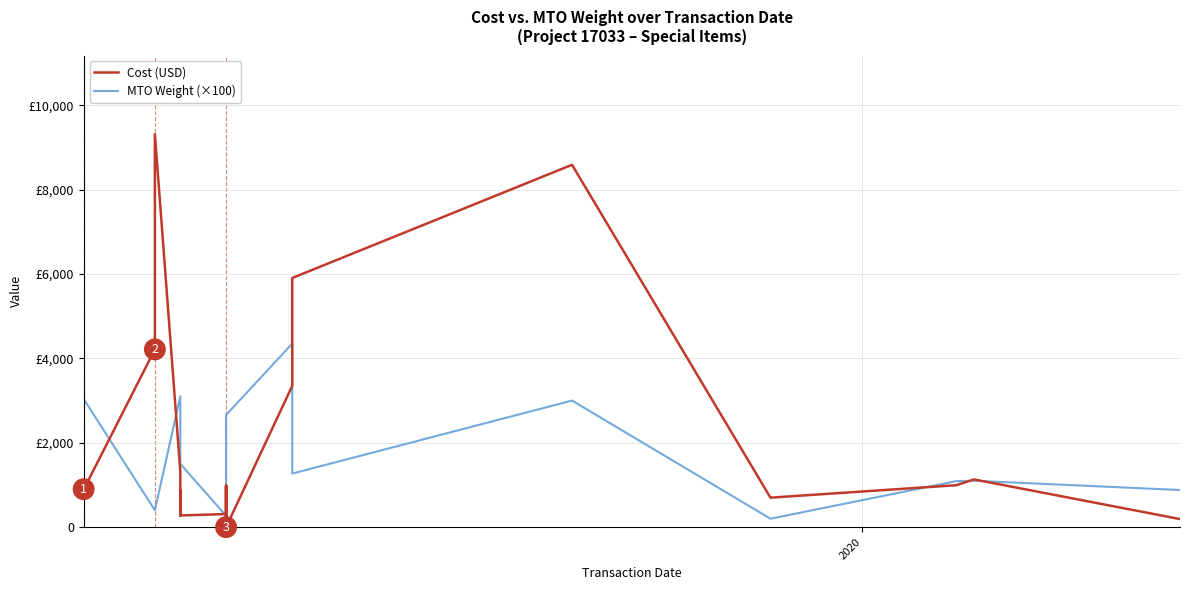

What is the value of the Cost (USD) point at the 24th from the left?

851.0